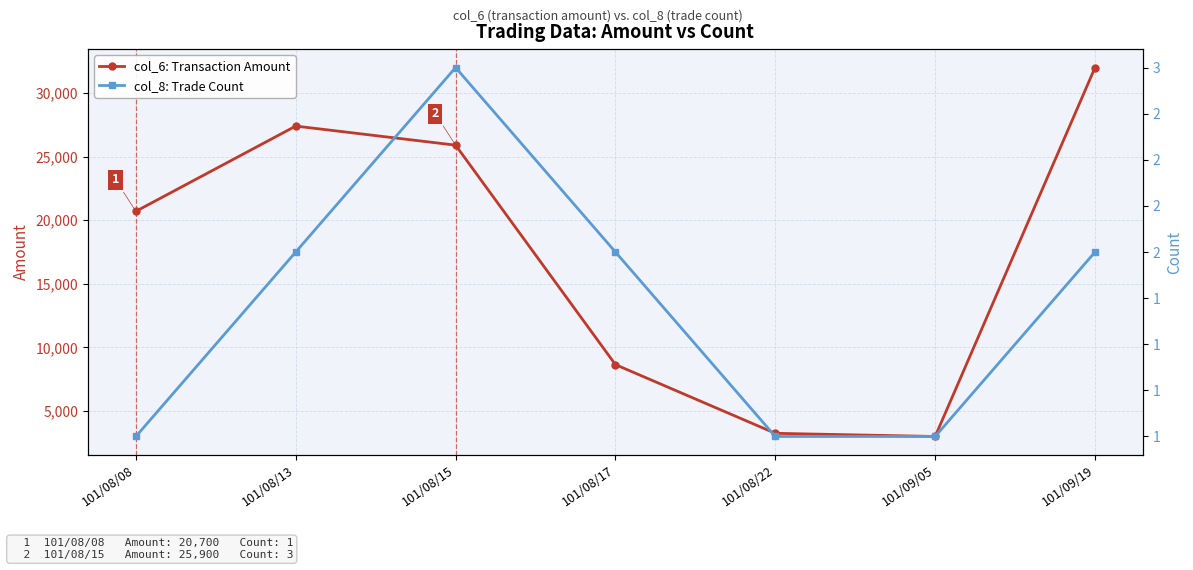

Which series has the largest range (max minus min)?

col_6: Transaction Amount